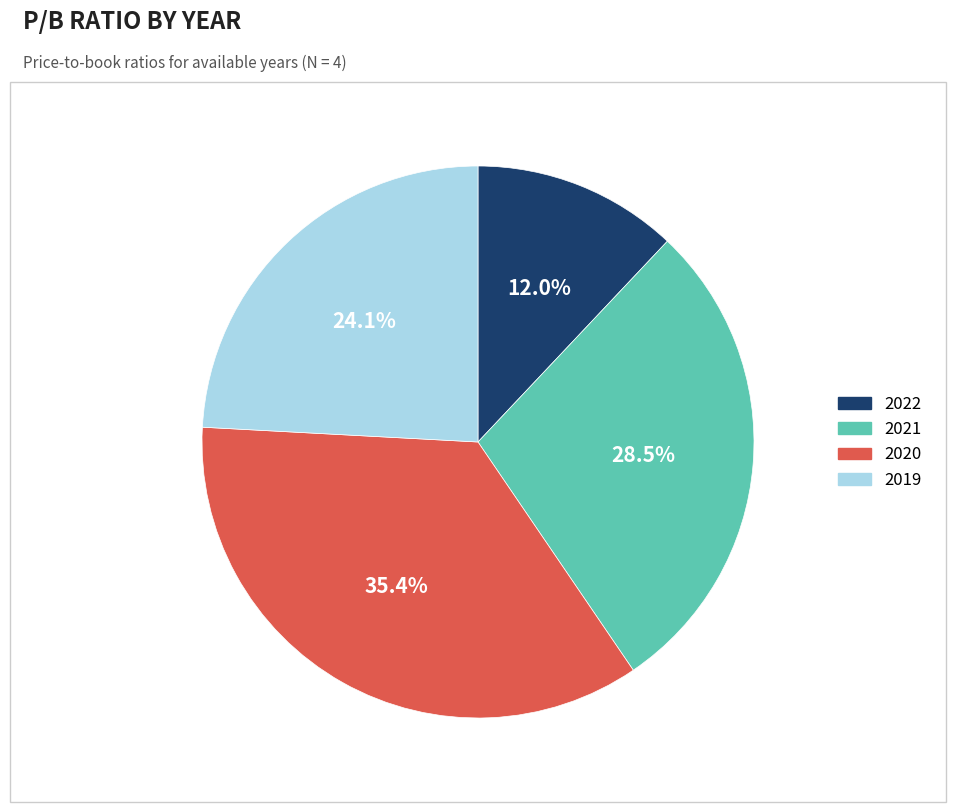

Is there any slice that represents more than half of the pie?

No